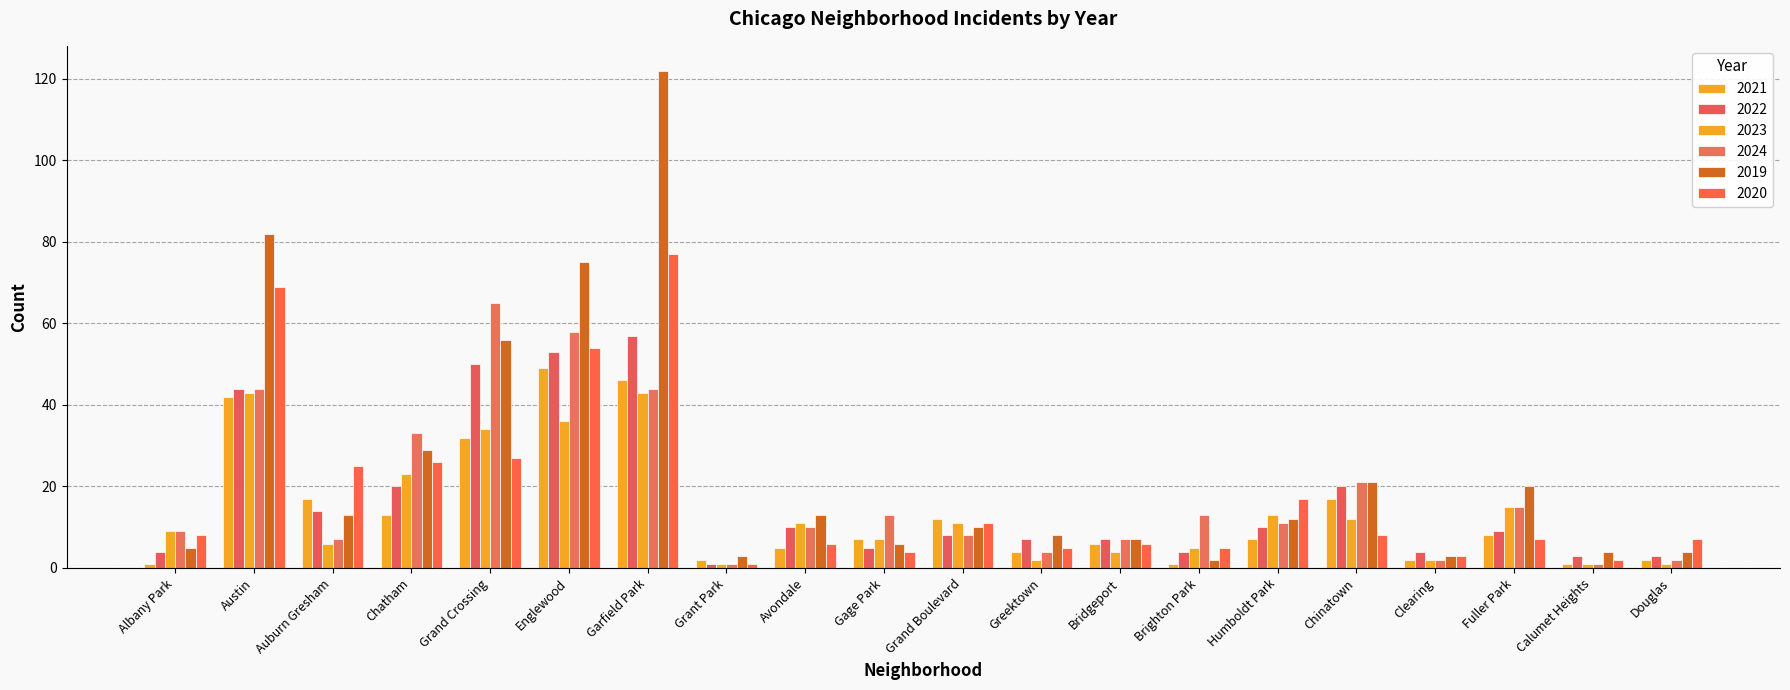

Are the bars grouped side by side (vs. stacked)?

Yes